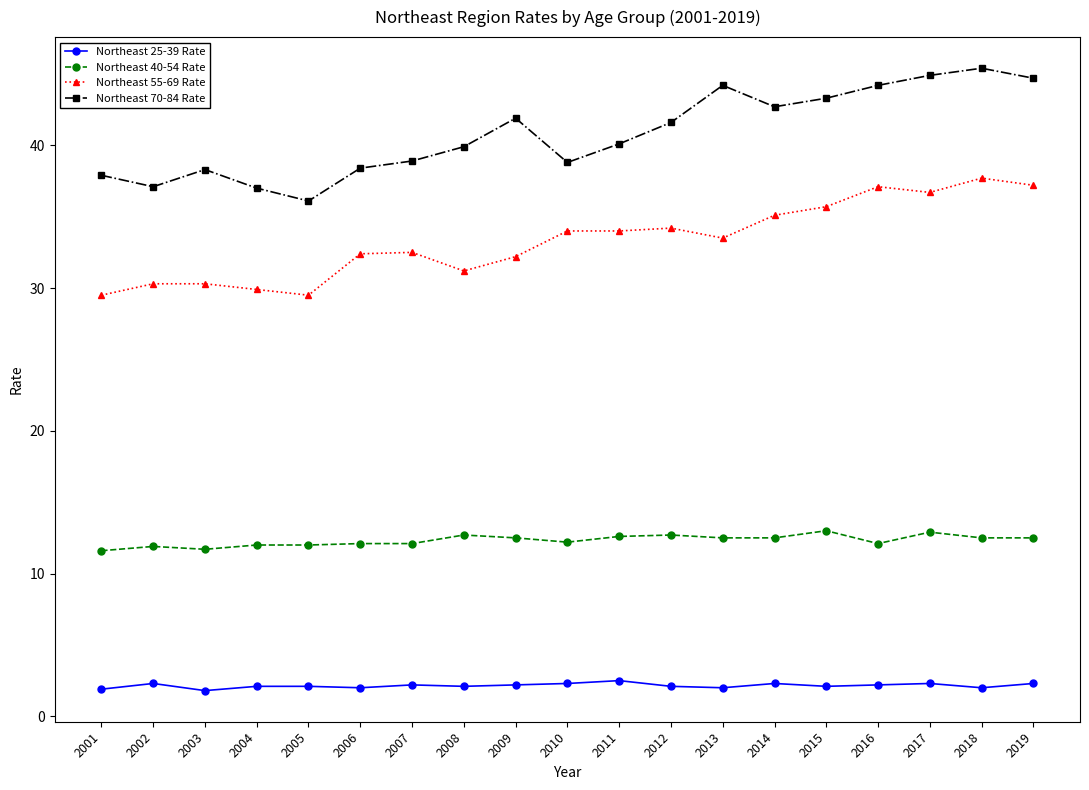

Read the Northeast 55-69 Rate value at 2017.

36.7